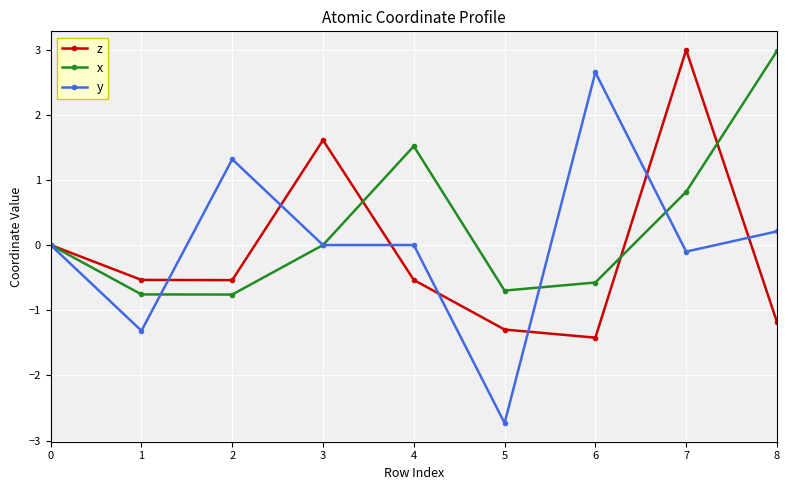

Where is x nearest to the value 1?

7